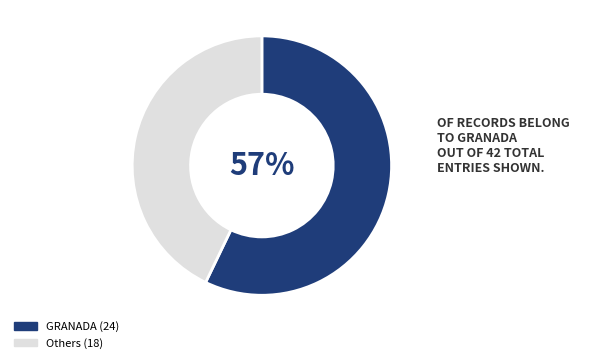

To the nearest percent, what percentage of the pie is Others (18)?

43%